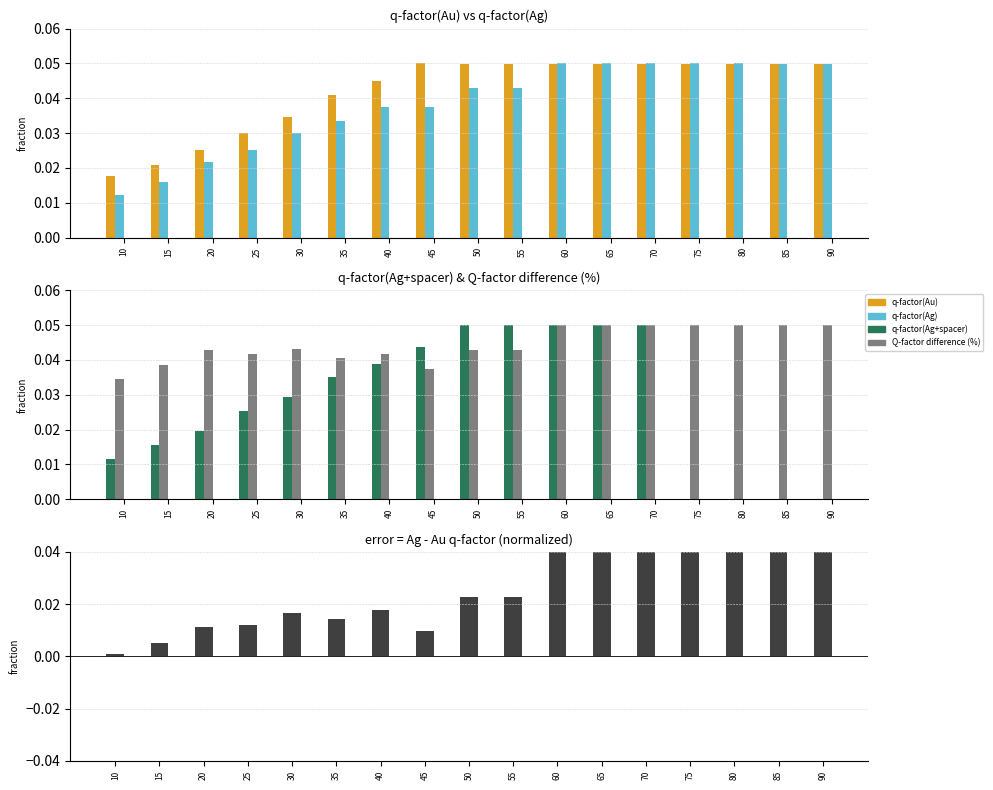

Count the number of categories in the chart.

17